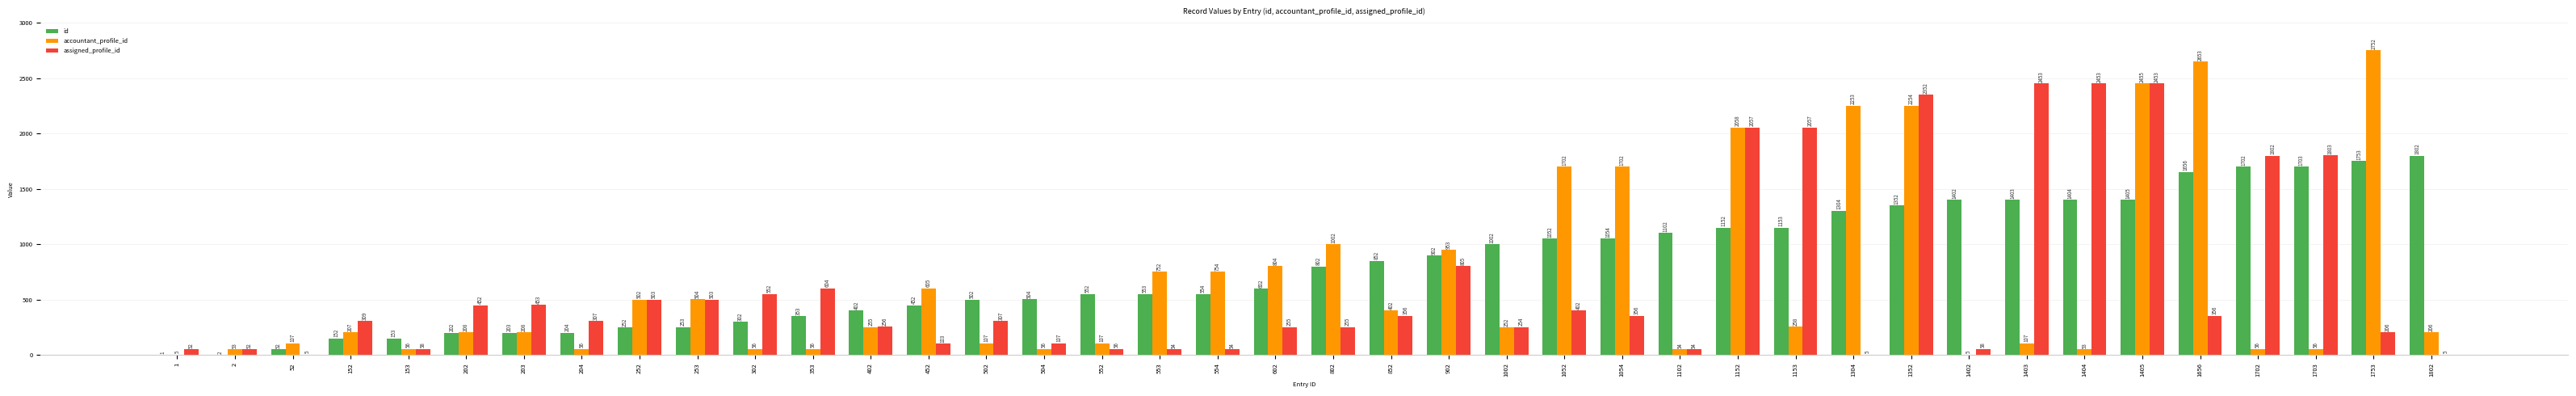

Reading right to left, list all the values displayed in this chart.

id: 1802=1802	1753=1753	1703=1703	1702=1702	1656=1656	1405=1405	1404=1404	1403=1403	1402=1402	1352=1352	1304=1304	1153=1153	1152=1152	1102=1102	1054=1054	1052=1052	1002=1002	902=902	852=852	802=802	602=602	554=554	553=553	552=552	504=504	502=502	452=452	402=402	353=353	302=302	253=253	252=252	204=204	203=203	202=202	153=153	152=152	52=52	2=2	1=1
accountant_profile_id: 1802=206	1753=2752	1703=56	1702=56	1656=2653	1405=2455	1404=53	1403=107	1402=5	1352=2254	1304=2253	1153=258	1152=2058	1102=54	1054=1702	1052=1702	1002=252	902=953	852=402	802=1002	602=804	554=754	553=752	552=107	504=56	502=107	452=605	402=255	353=56	302=56	253=504	252=502	204=56	203=208	202=208	153=56	152=207	52=107	2=53	1=5
assigned_profile_id: 1802=5	1753=206	1703=1803	1702=1802	1656=356	1405=2453	1404=2453	1403=2453	1402=58	1352=2352	1304=5	1153=2057	1152=2057	1102=54	1054=356	1052=402	1002=254	902=805	852=356	802=255	602=255	554=54	553=54	552=56	504=107	502=307	452=103	402=256	353=604	302=552	253=503	252=503	204=307	203=453	202=452	153=58	152=309	52=5	2=52	1=52